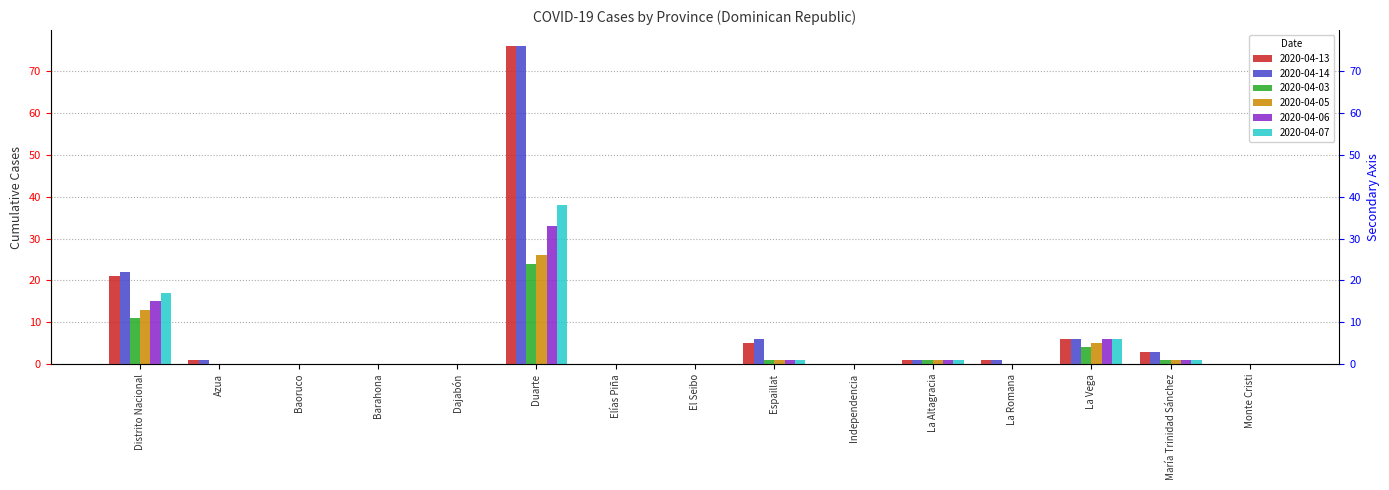

Which series has the widest spread of values?

2020-04-13